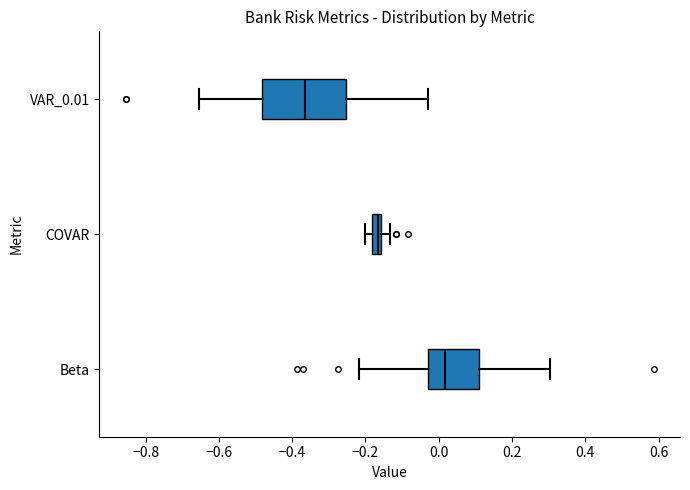

Which box is the widest, from its left edge to its right edge?

VAR_0.01